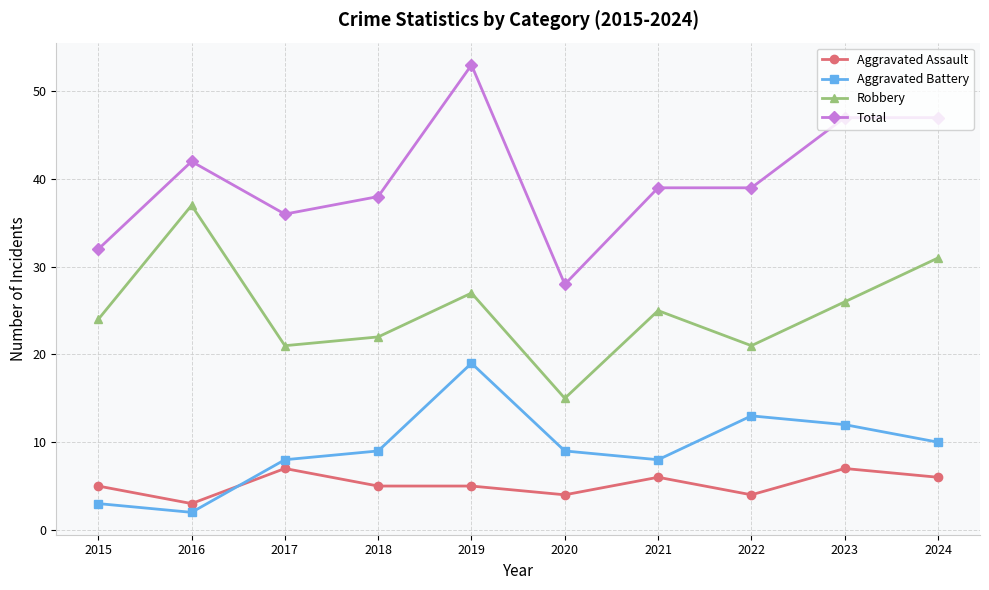

Rank the series at 2015 from highest to lowest value.

Total, Robbery, Aggravated Assault, Aggravated Battery